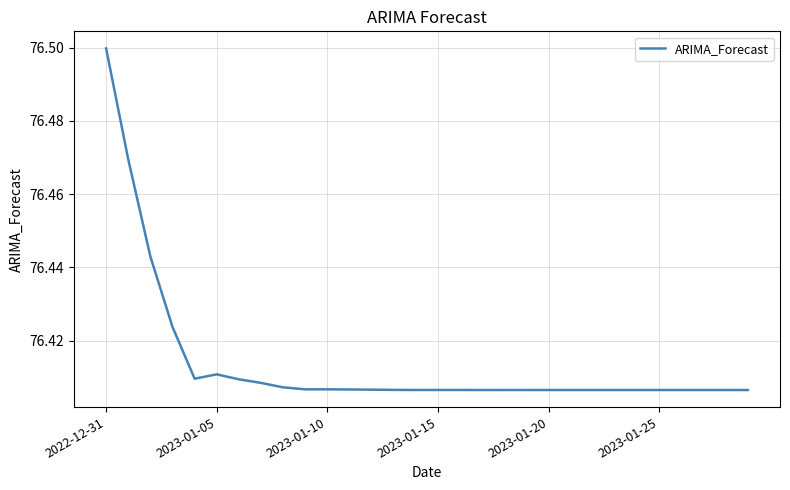

What is the average value?

76.4